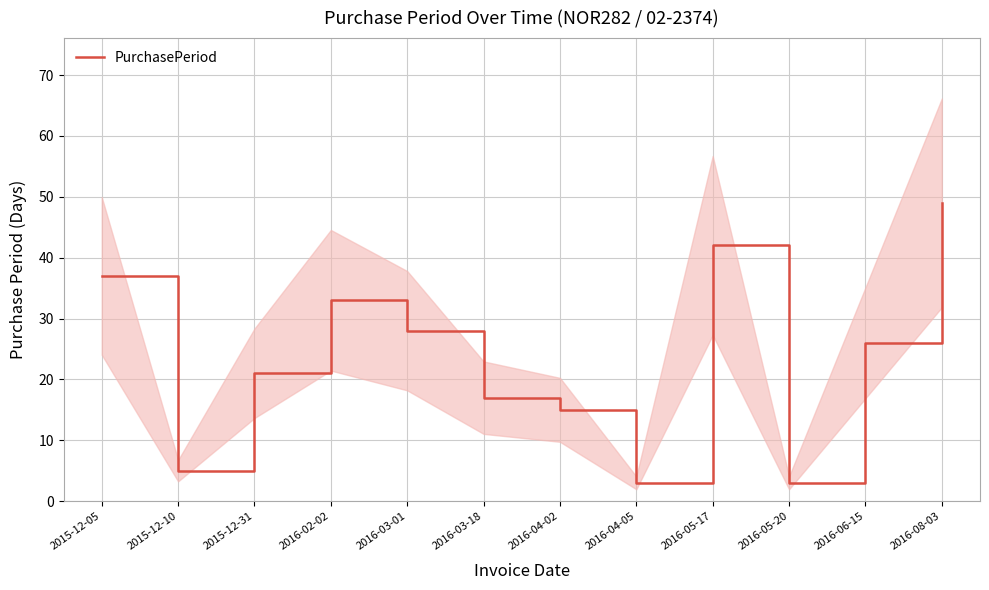

What is the value of the 9th point from the left?

42